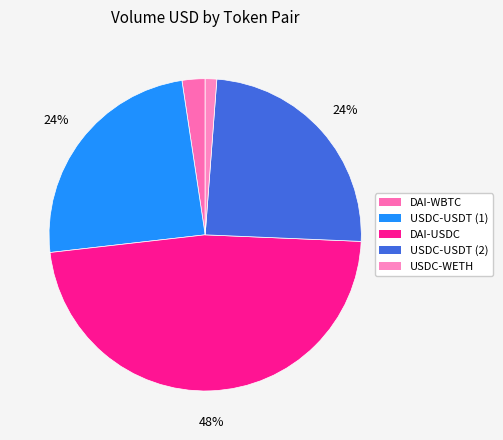

Which has a higher value, DAI-USDC or USDC-USDT (2)?

DAI-USDC